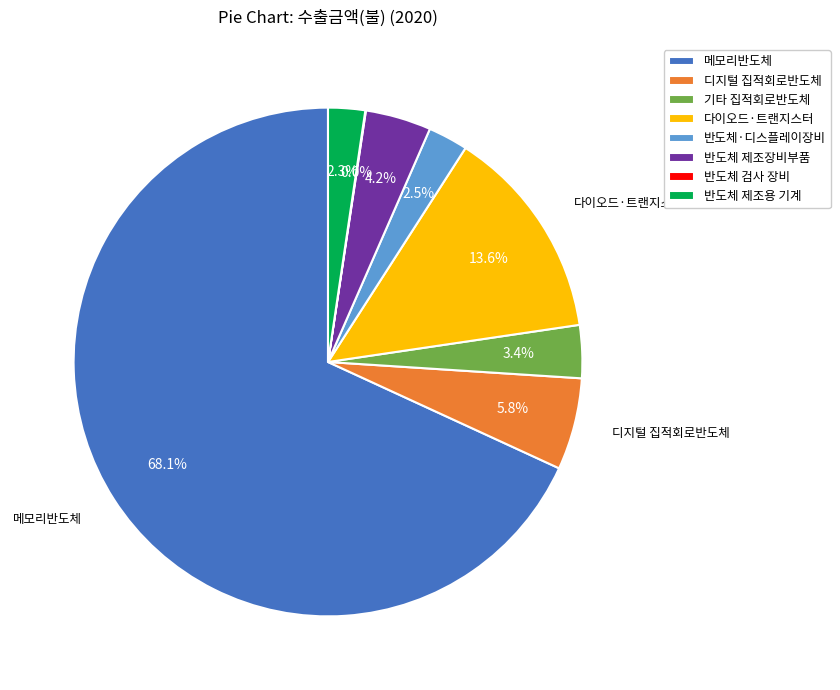

Is there a majority slice in this chart?

Yes